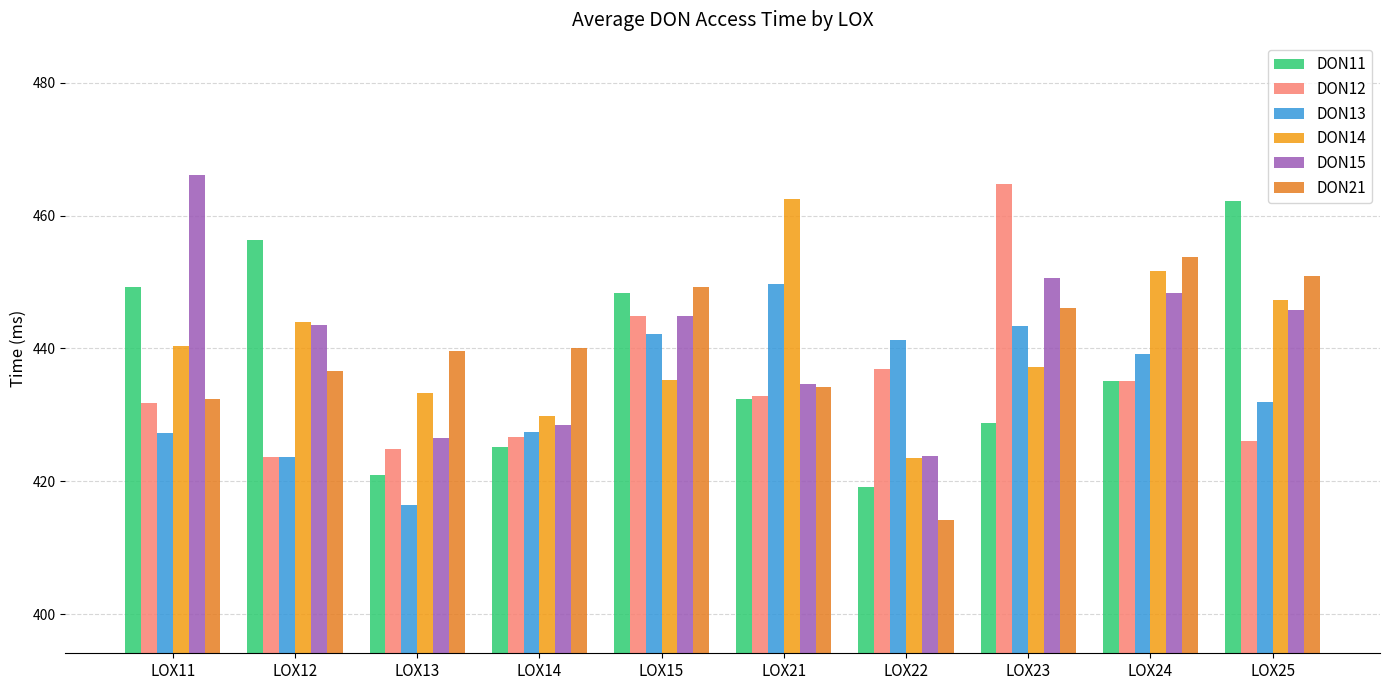

Is it true that DON13 equals 416.4 at LOX13?

True